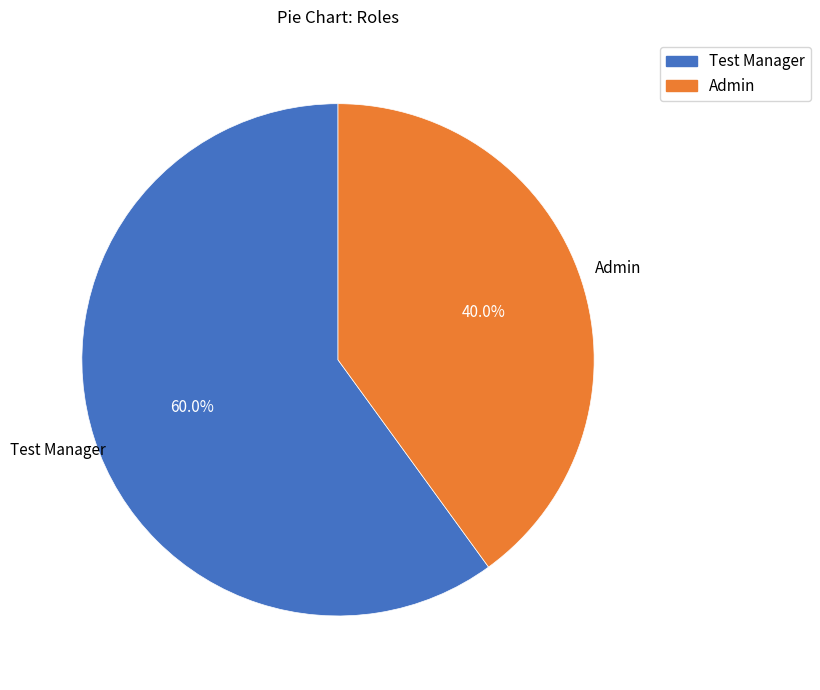

What percentage do Admin and Test Manager together represent?

100.0%